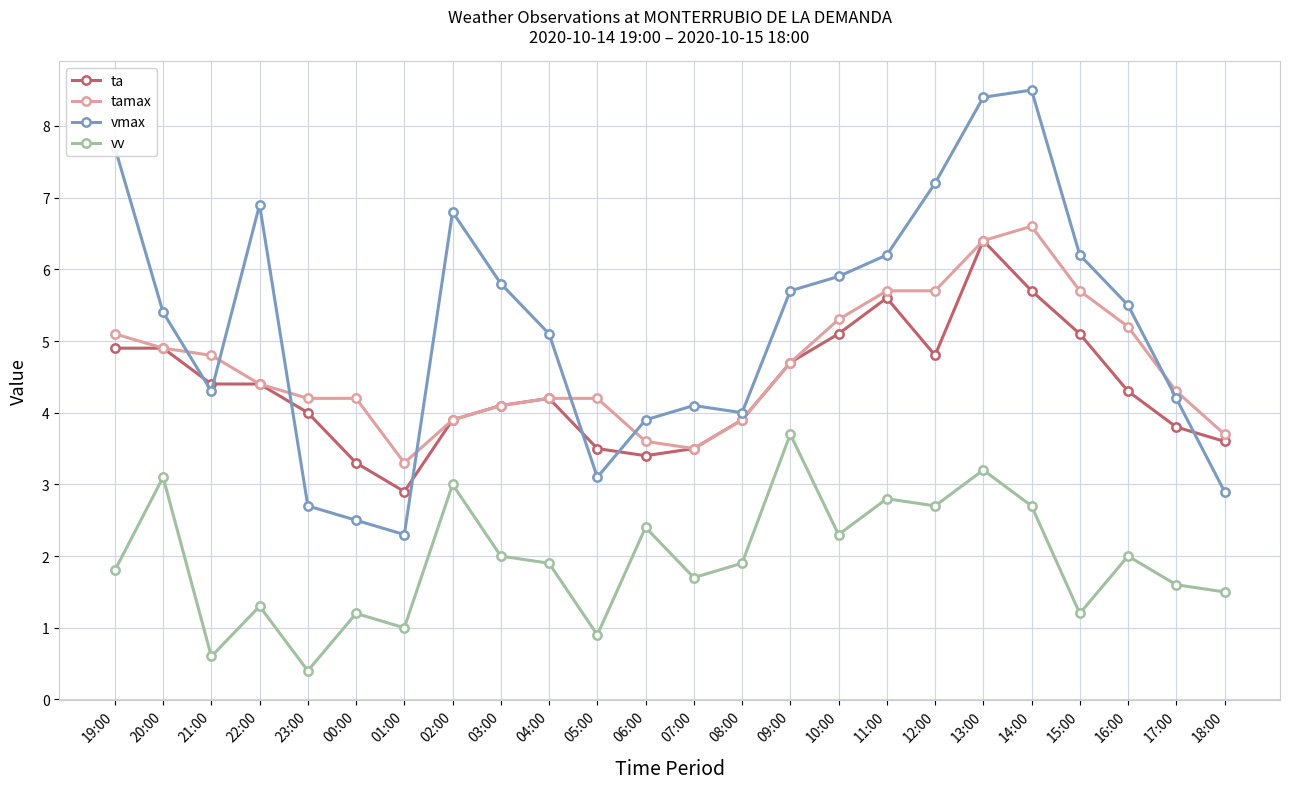

What are all the series names shown in the legend?

ta, tamax, vmax, vv